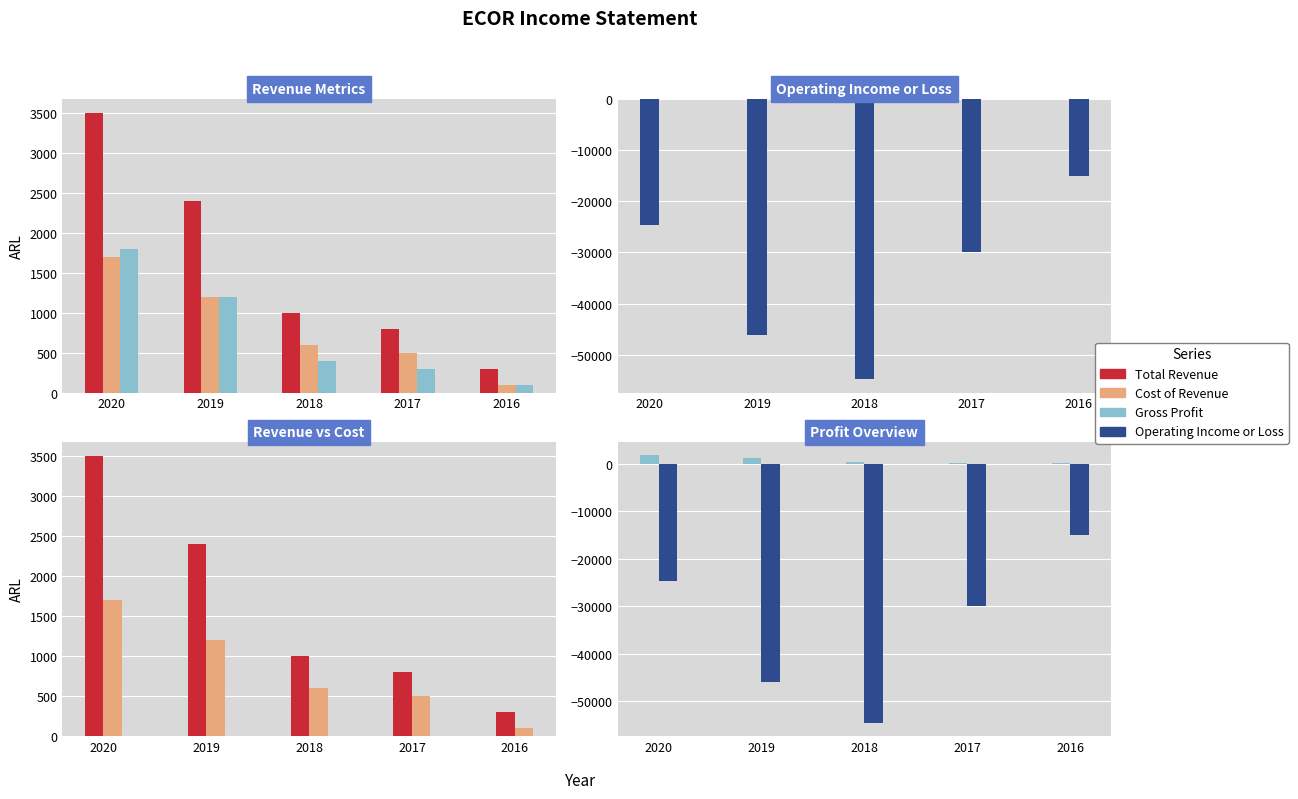

Reading left to right, extract all data points from this chart.

Total Revenue: 2020=3500	2019=2400	2018=1000	2017=800	2016=300
Cost of Revenue: 2020=1700	2019=1200	2018=600	2017=500	2016=100
Gross Profit: 2020=1800	2019=1200	2018=400	2017=300	2016=100
Operating Income or Loss: 2020=-24700	2019=-46100	2018=-54600	2017=-29900	2016=-15000